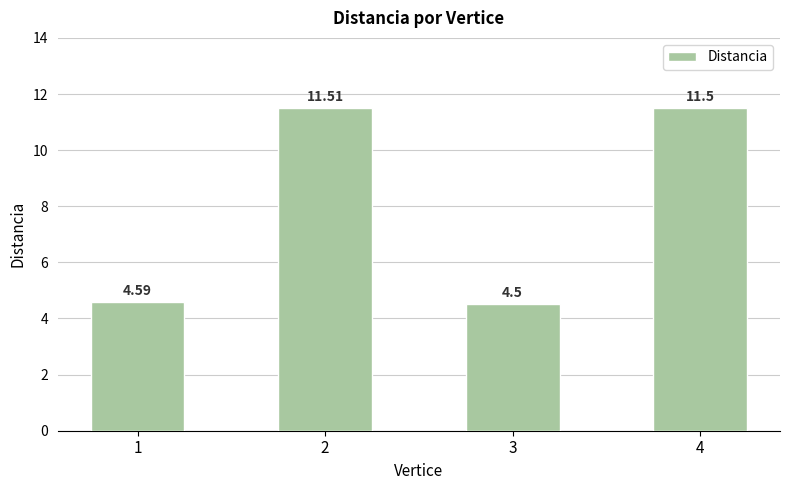

What is the change in value from 1 to 3?

-0.1